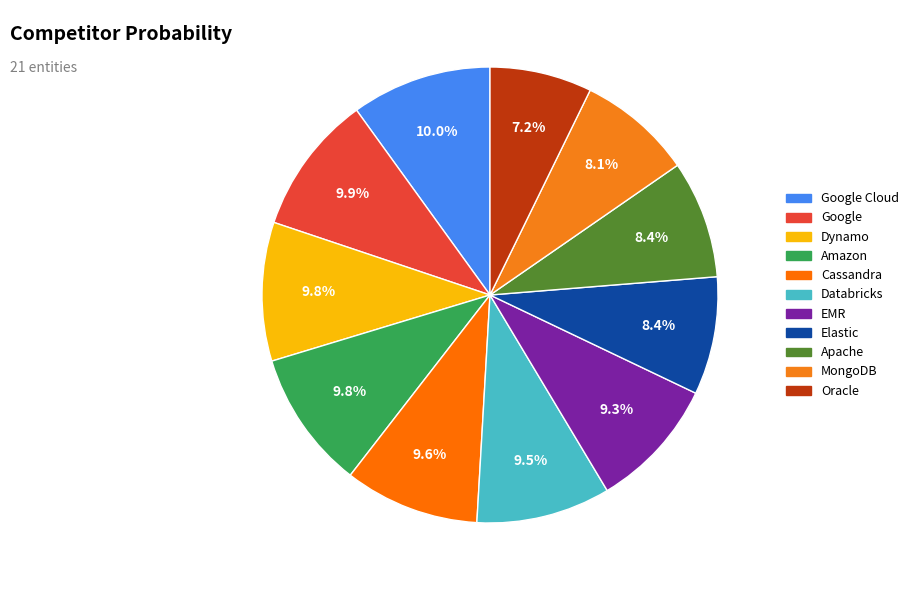

To the nearest percent, what is the average slice percentage?

9%